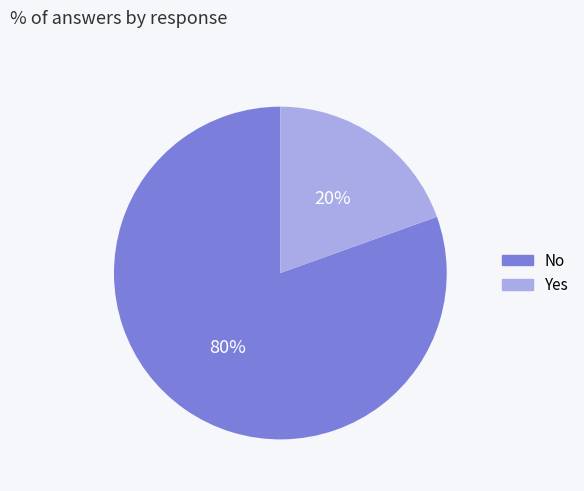

Which has a higher value, No or Yes?

No